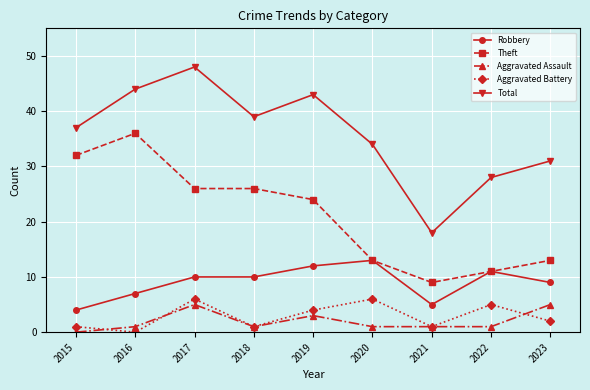

True or false: Aggravated Battery has a value of 1 at 2015.

True